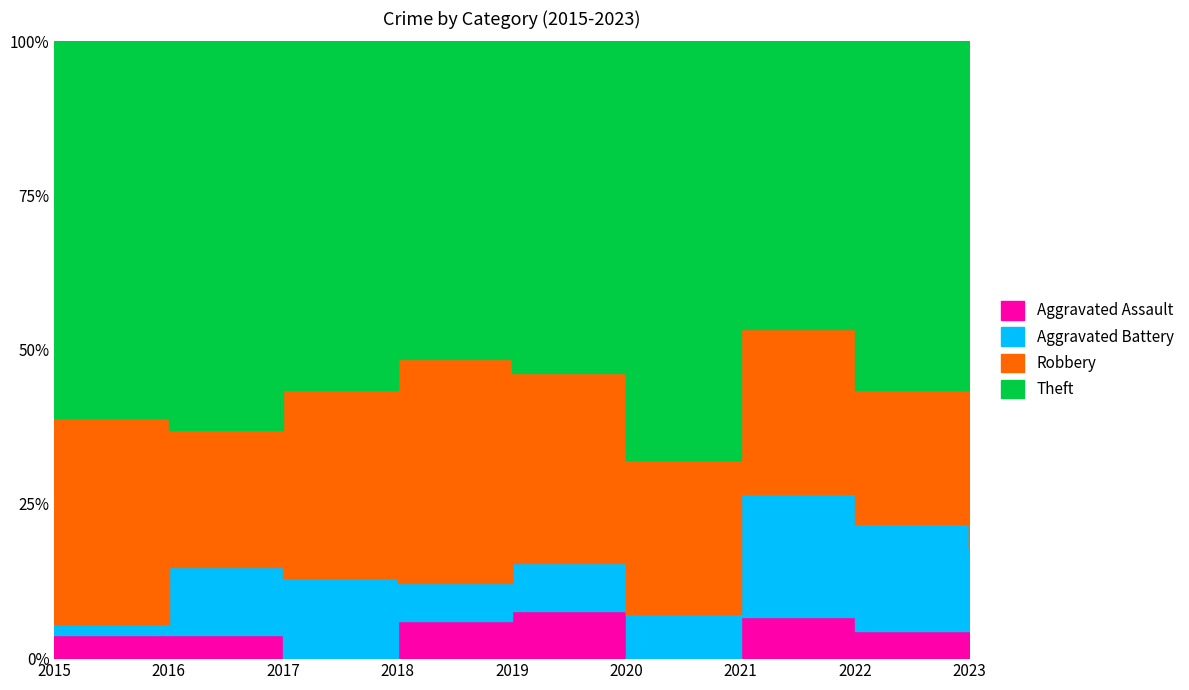

How many values in the Theft series are below 14?

4